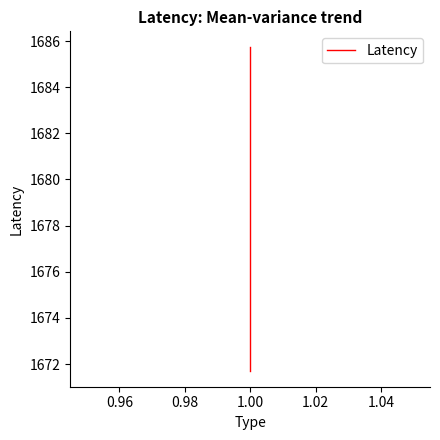

Count the number of data series in this chart.

1